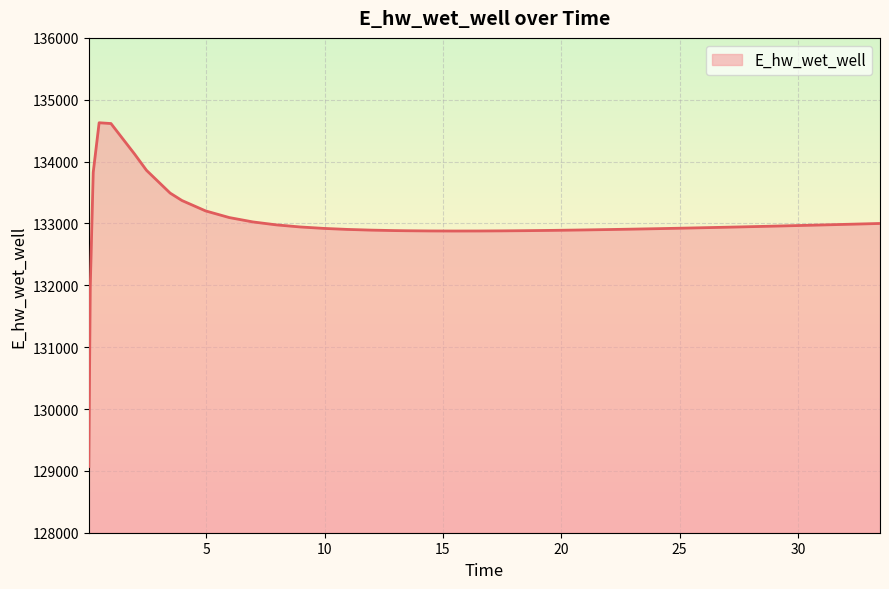

How many series are shown in this chart?

1